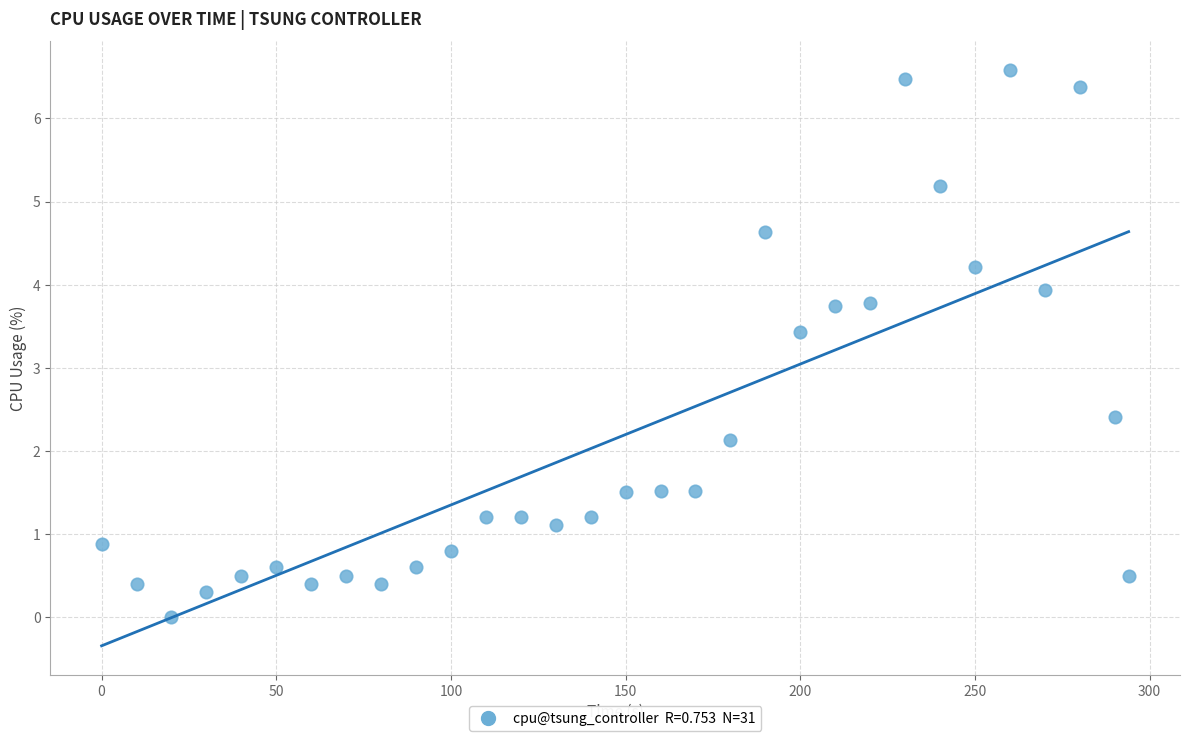

What is the range of Y values (max minus min)?

6.6